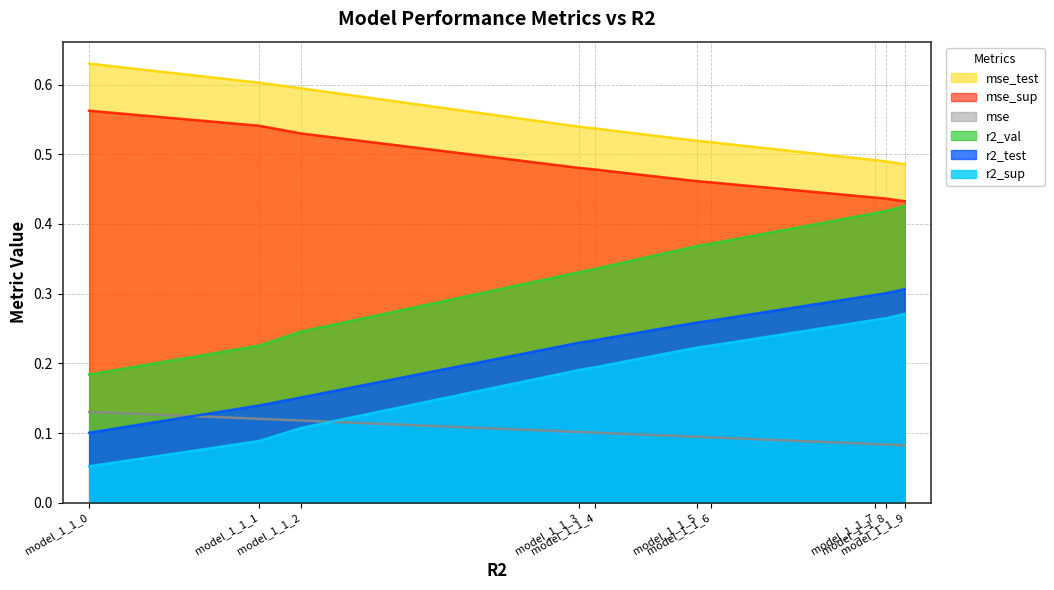

True or false: r2_sup and r2_val cross at least once.

False